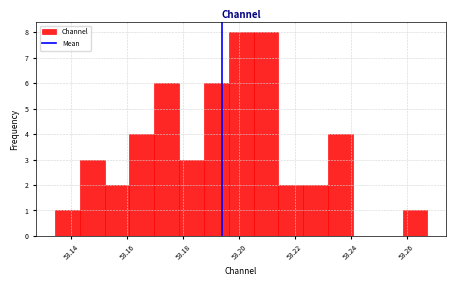

Reading left to right, transcribe this chart: for each bar, give the range it covers on the x-axis and its height. Neither the bar edges nor the heights are printed on the chart, so give them approximately, as read against the axes.

53.134 to 53.142: 1
53.142 to 53.152: 3
53.152 to 53.160: 2
53.160 to 53.170: 4
53.170 to 53.178: 6
53.178 to 53.188: 3
53.188 to 53.196: 6
53.196 to 53.206: 8
53.206 to 53.214: 8
53.214 to 53.222: 2
53.222 to 53.232: 2
53.232 to 53.240: 4
53.240 to 53.250: 0
53.250 to 53.258: 0
53.258 to 53.268: 1